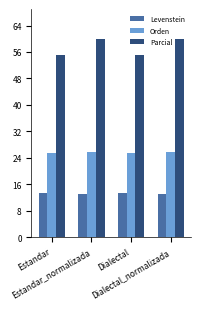

What is the spread (max minus min) of values at Estandar_normalizada?

47.0